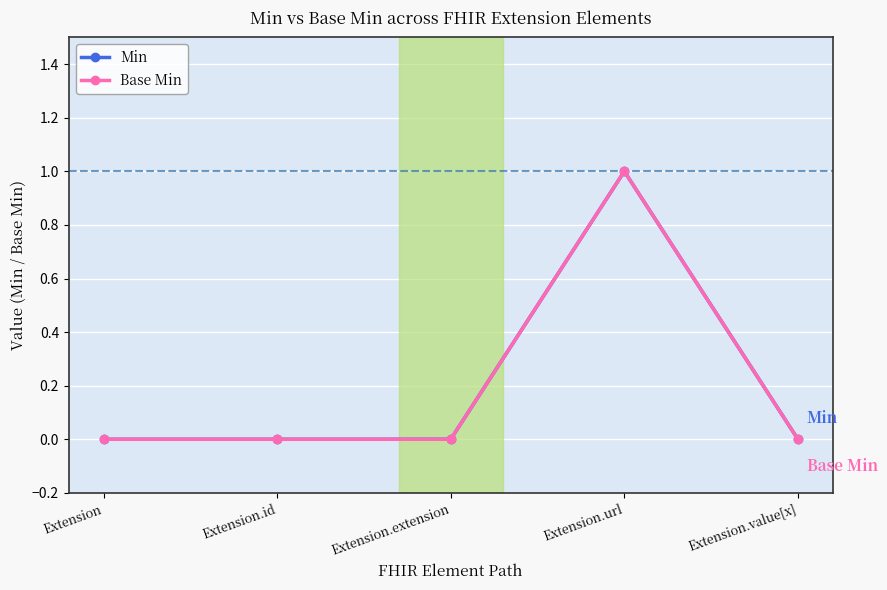

Is this an area chart (filled region under the line)?

No